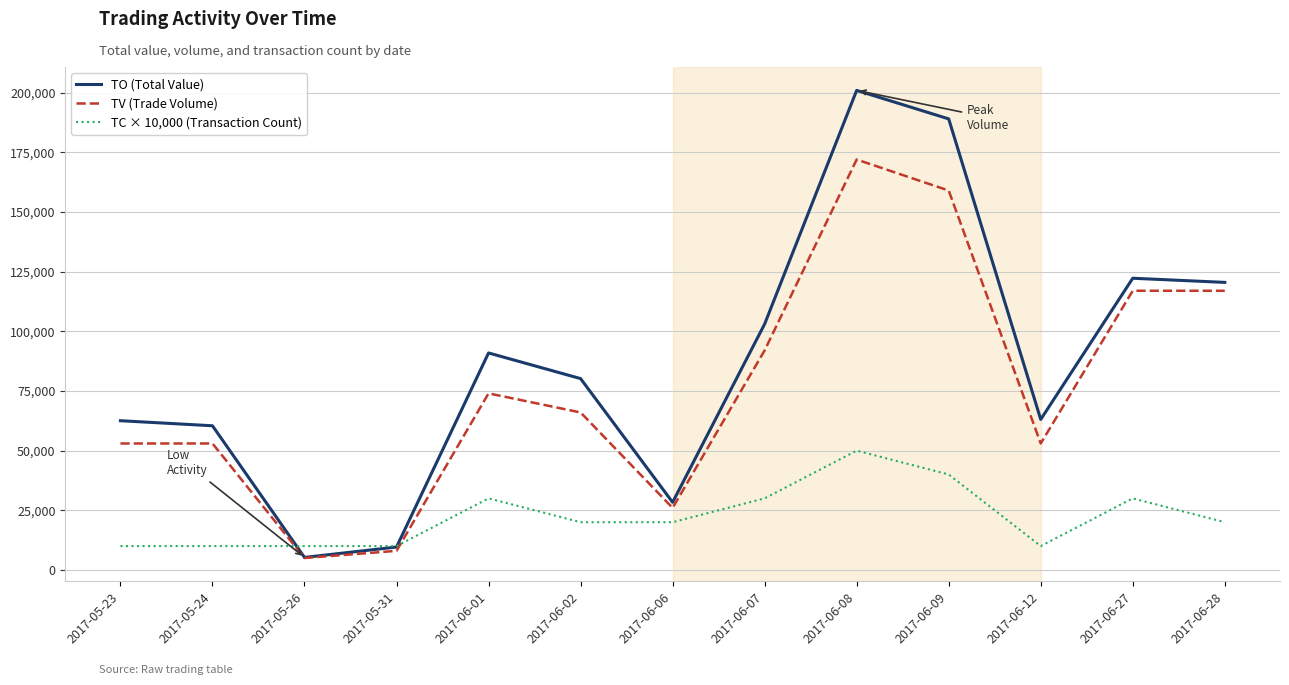

What is the sum of all TV (Trade Volume) values?

995000